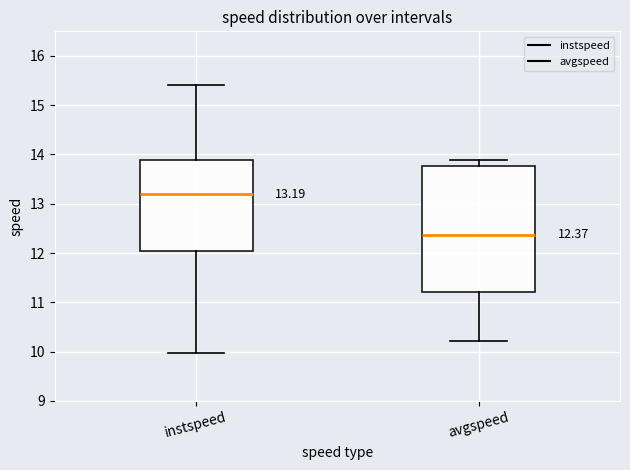

Comparing the boxes themselves (not the whiskers), which one is the tallest?

avgspeed